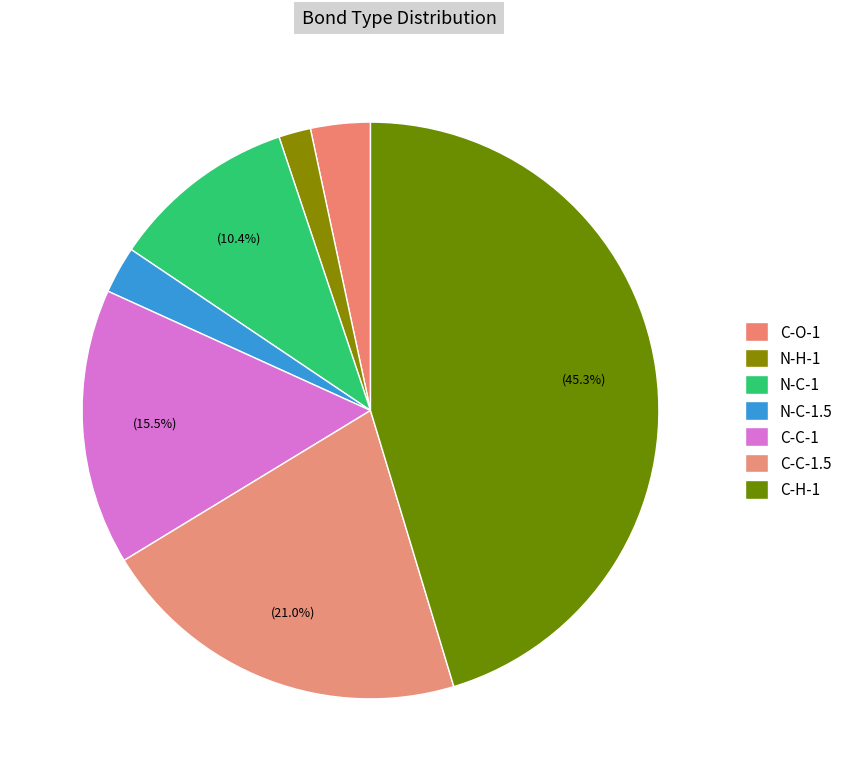

How many slices are in this pie chart?

7